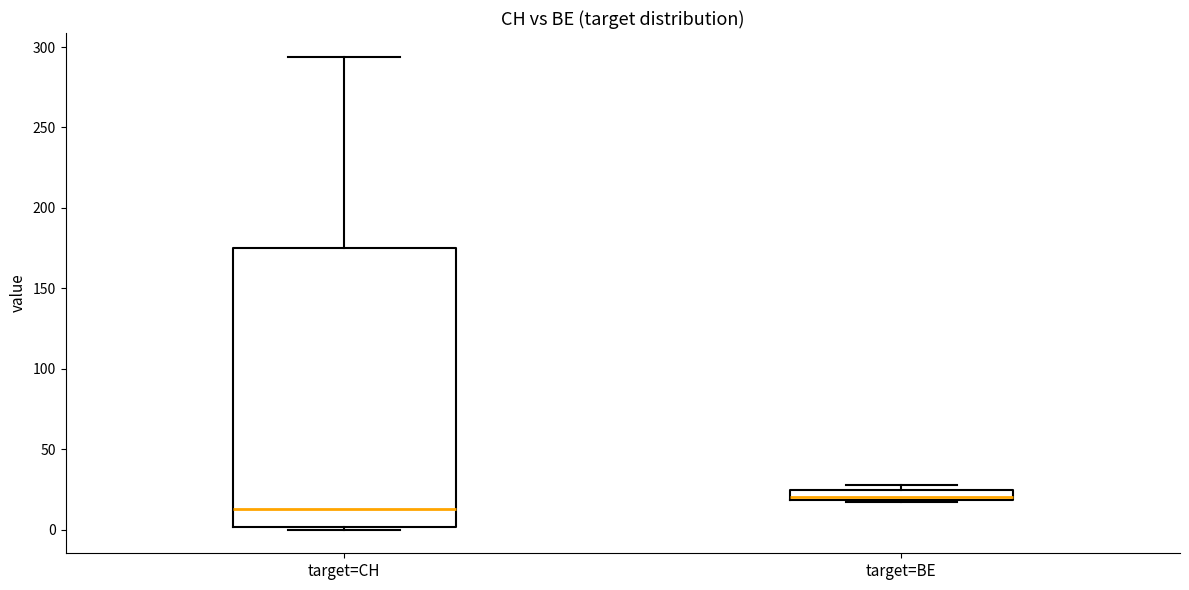

Which box's median line is the lowest?

target=CH